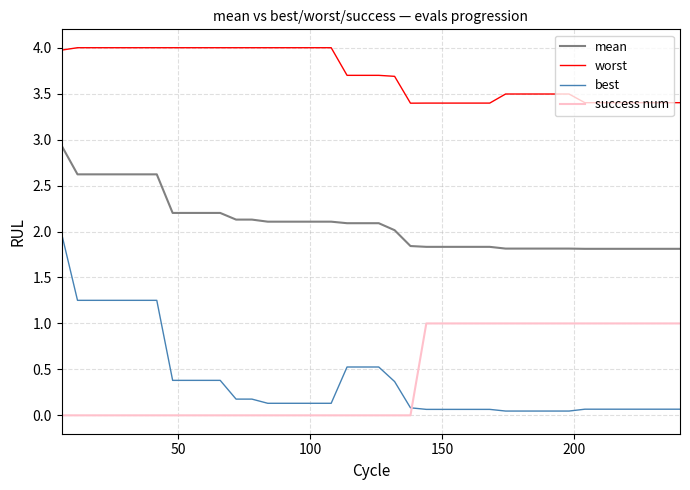

Rank the series by their maximum value, from highest to lowest.

worst, mean, best, success num